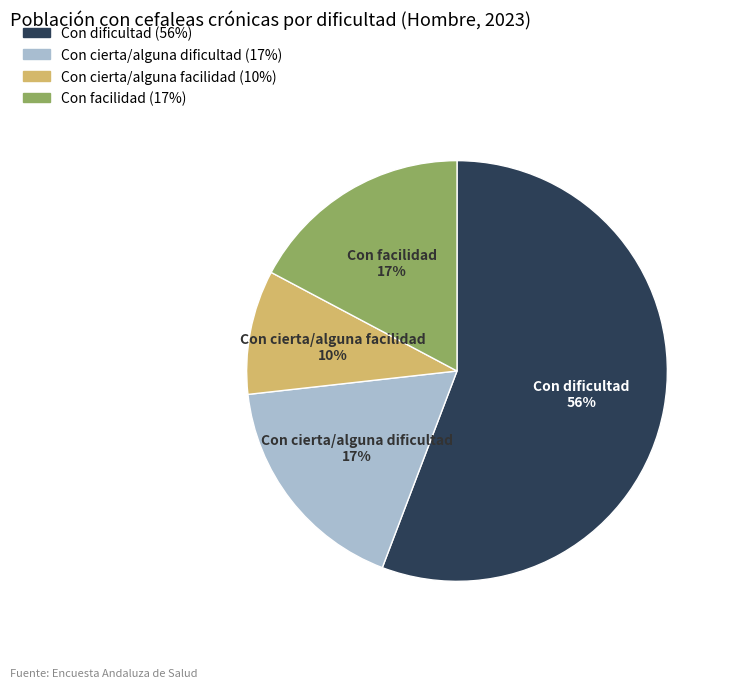

To the nearest percent, what is the combined percentage of Con cierta/alguna dificultad and Con cierta/alguna facilidad?

27%